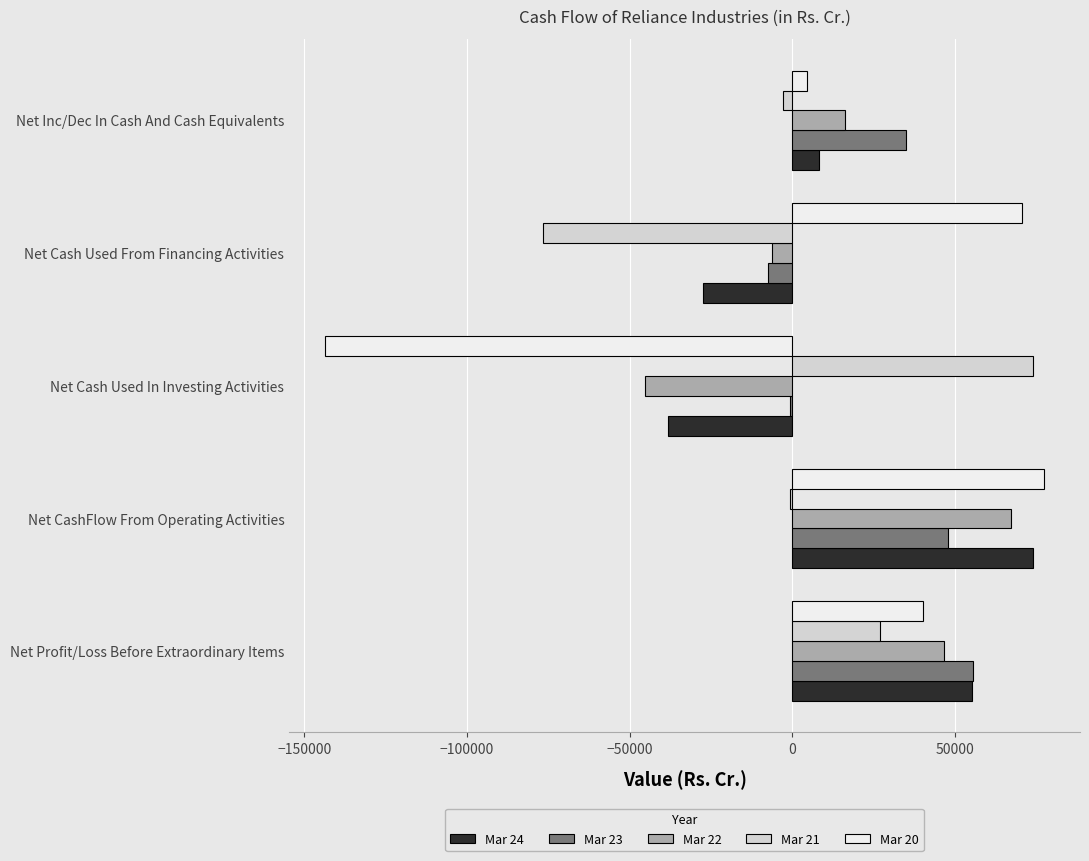

Is it true that Mar 21 equals 7223 at Net Profit/Loss Before Extraordinary Items?

False